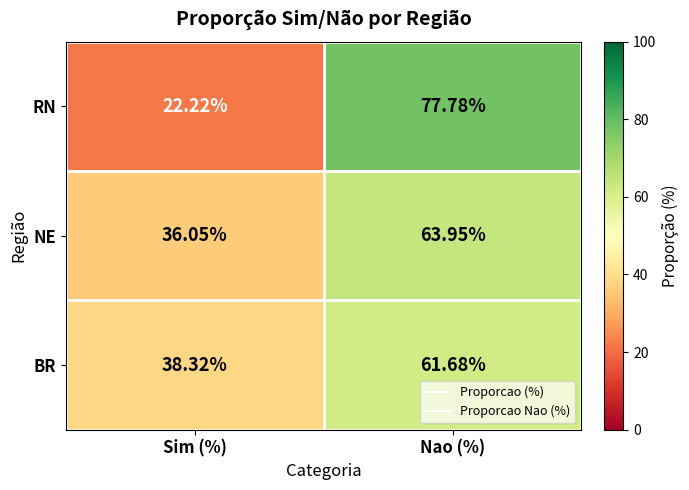

At which category does the chart reach its peak across all series?

Nao (%)